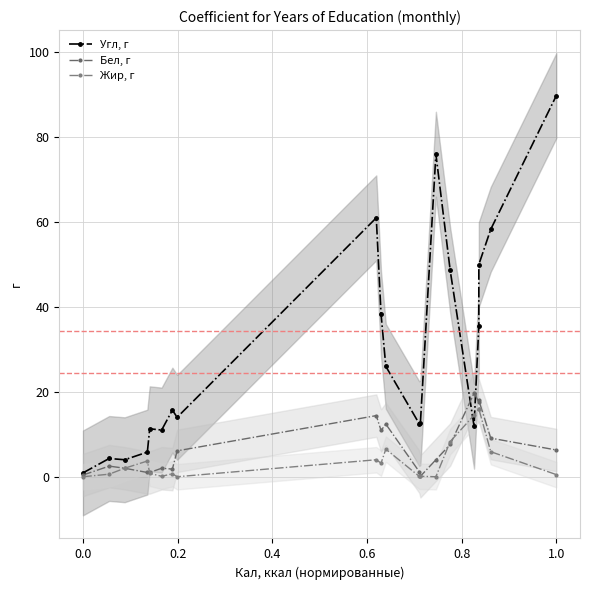

At which label does Жир, г first exceed 2?

0.6